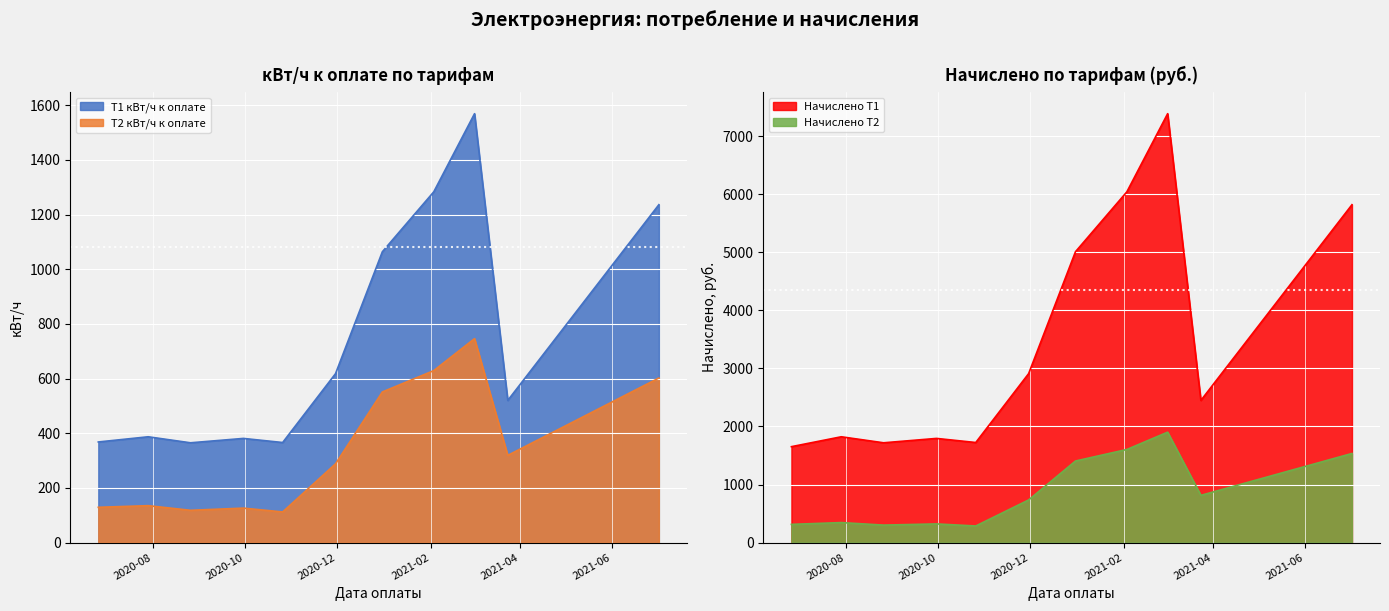

What are all the series names shown in the legend?

Т1 кВт/ч к оплате, Т2 кВт/ч к оплате, Начислено Т1, Начислено Т2